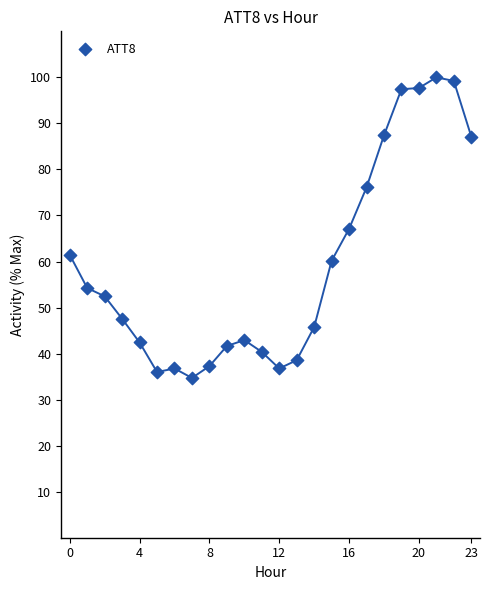

What is the range of Y values (max minus min)?

65.3